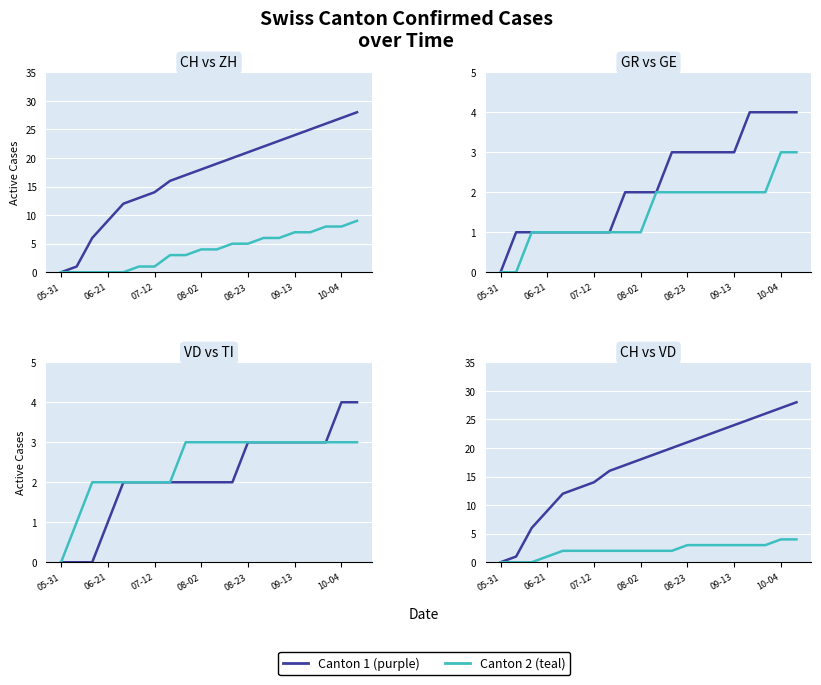

What is the difference between the second highest and second lowest values in the GR series?

3